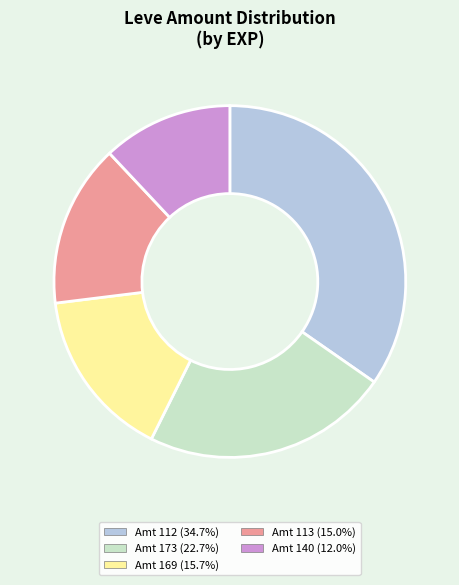

Is there any slice that represents more than half of the pie?

No